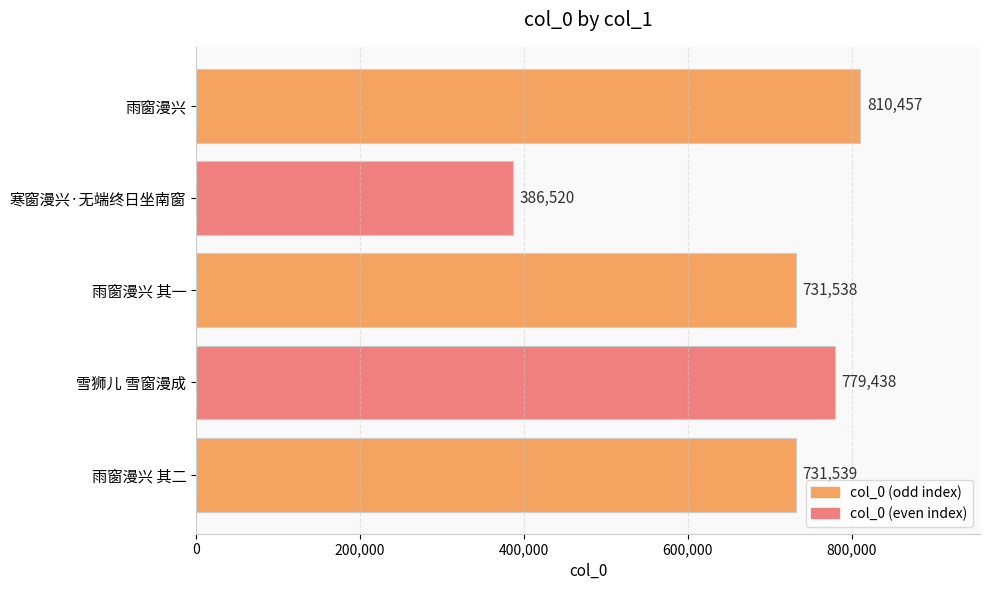

What is the greatest value displayed?

810457